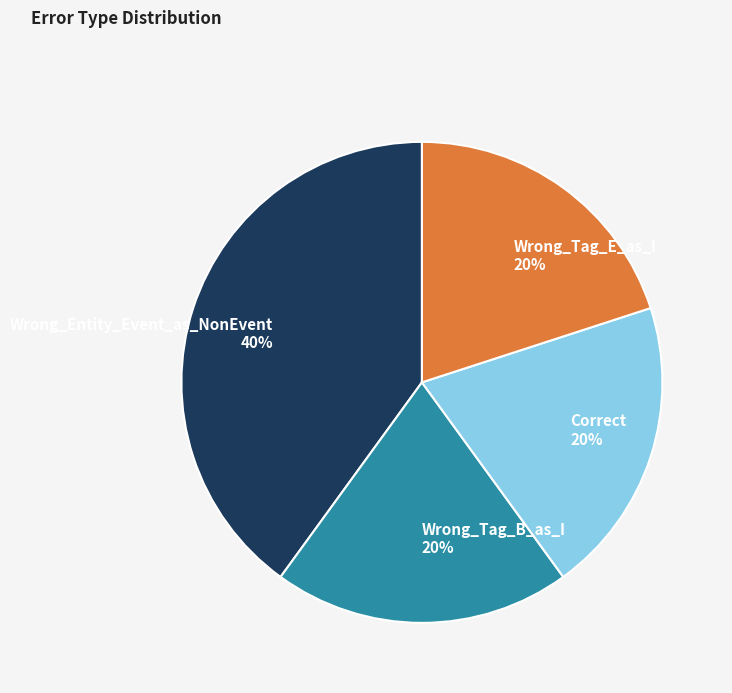

Is it true that Wrong_Tag_B_as_I is 20% of the pie?

True